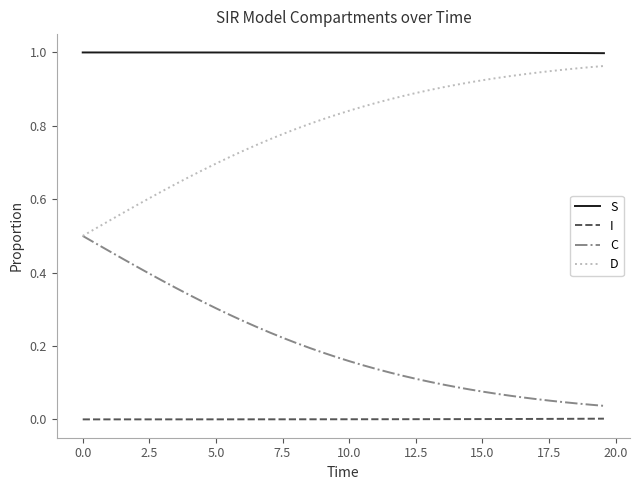

Does the chart have visible grid lines?

No